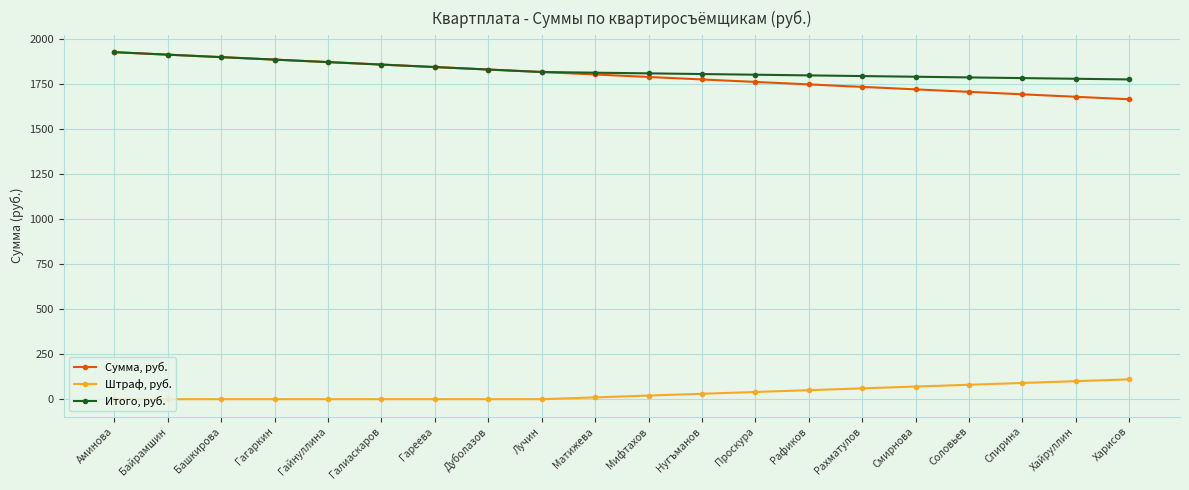

What is the maximum value shown in the chart?

1925.0